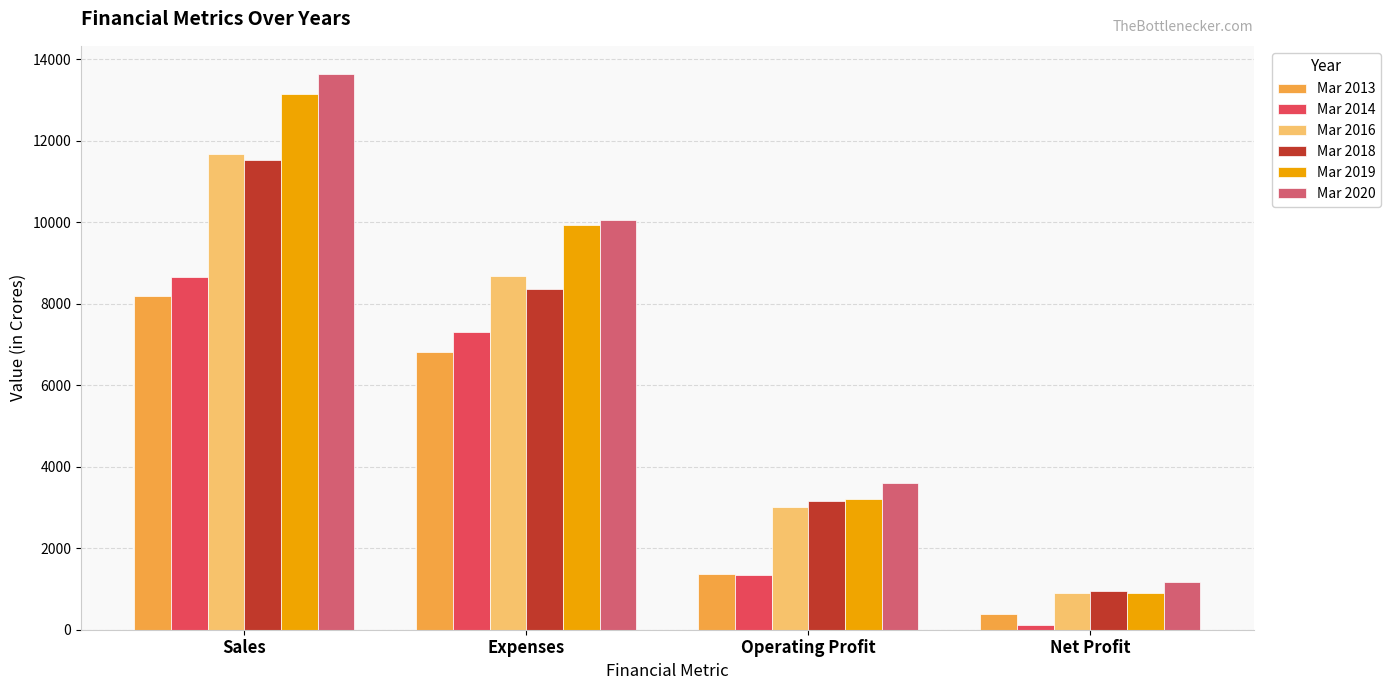

What is the sum of all Mar 2018 values?

23976